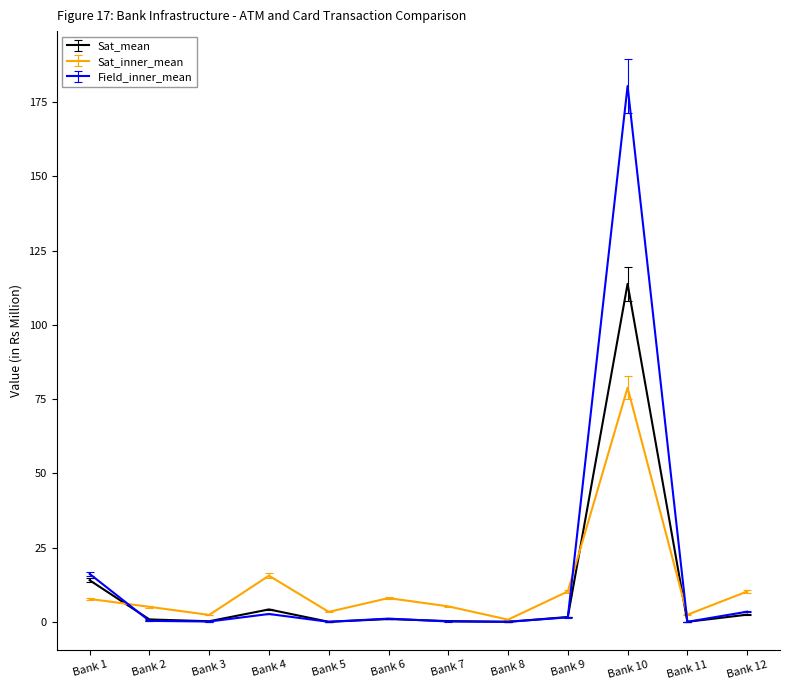

Which series has the widest spread of values?

Field_inner_mean